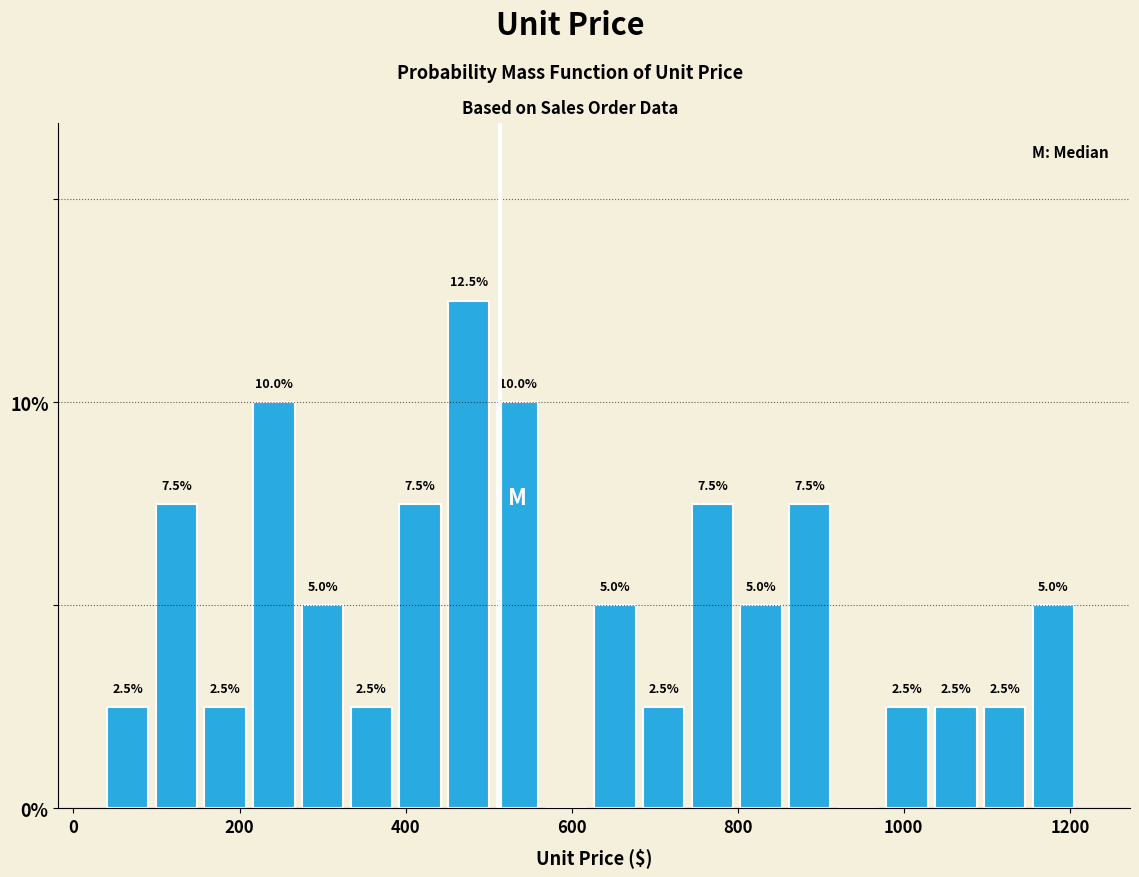

Around what value on the x-axis is the tallest bar? Give the approximate position of its centre, as read against the axis.

480